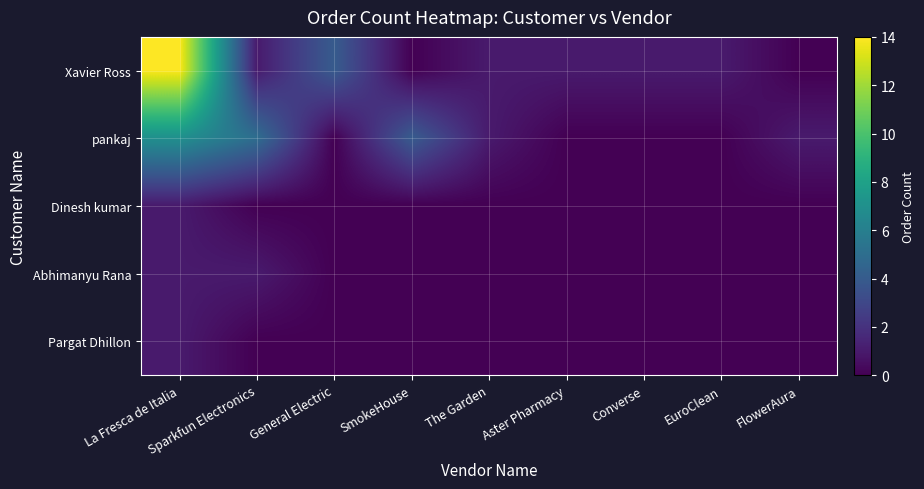

At which category is the sum across all series the highest?

La Fresca de Italia